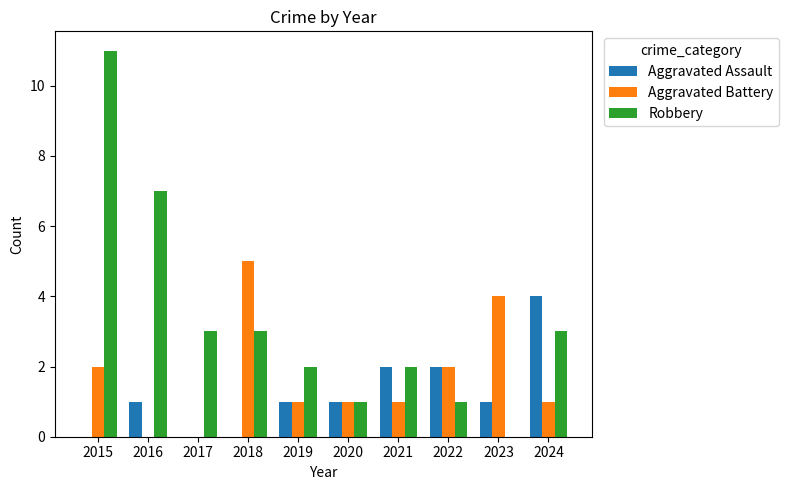

How many data points does each series have?

10